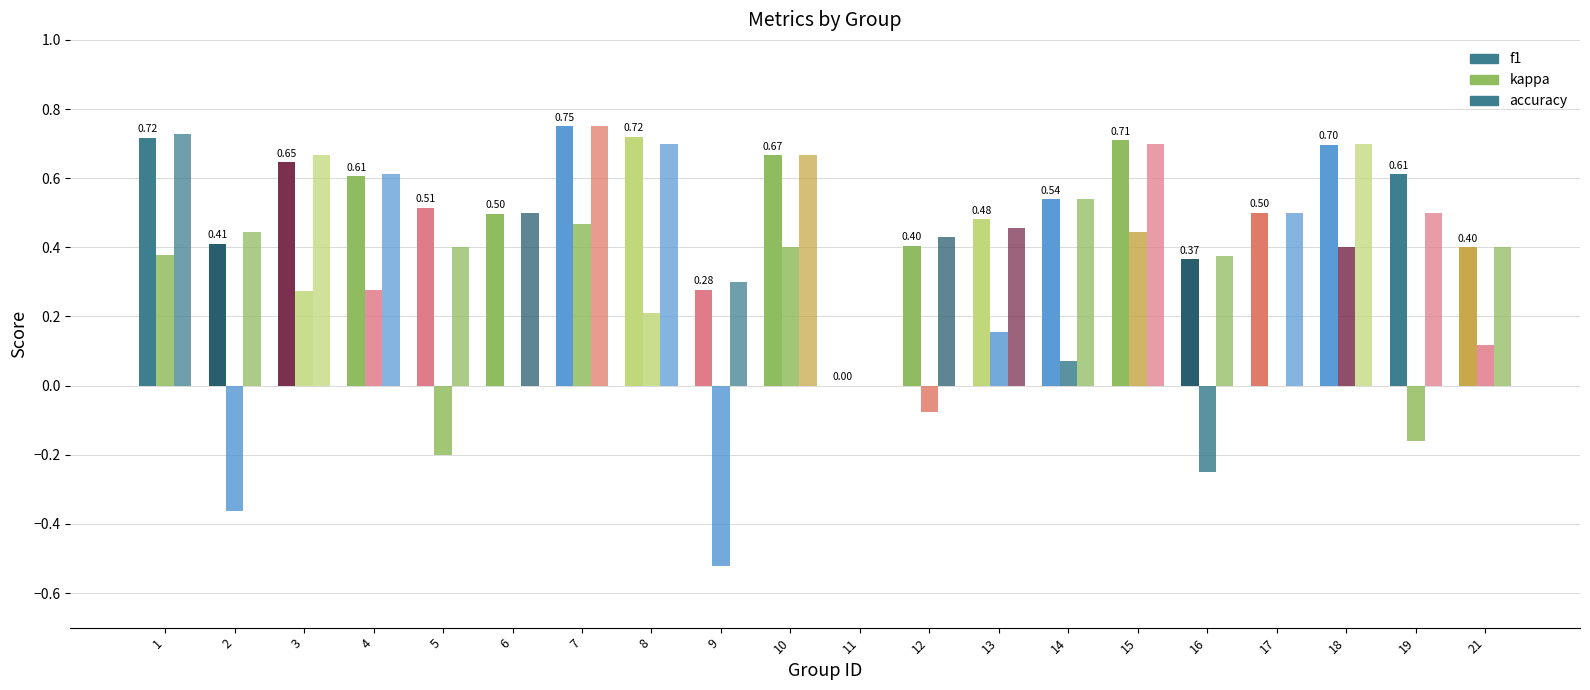

Reading right to left, what are all the values shown in this chart?

f1: 21=0.4	19=0.6	18=0.7	17=0.5	16=0.4	15=0.7	14=0.5	13=0.5	12=0.4	11=0.0	10=0.7	9=0.3	8=0.7	7=0.8	6=0.5	5=0.5	4=0.6	3=0.6	2=0.4	1=0.7
kappa: 21=0.1	19=-0.2	18=0.4	17=0.0	16=-0.2	15=0.4	14=0.1	13=0.2	12=-0.1	11=0.0	10=0.4	9=-0.5	8=0.2	7=0.5	6=0.0	5=-0.2	4=0.3	3=0.3	2=-0.4	1=0.4
accuracy: 21=0.4	19=0.5	18=0.7	17=0.5	16=0.4	15=0.7	14=0.5	13=0.5	12=0.4	11=0.0	10=0.7	9=0.3	8=0.7	7=0.8	6=0.5	5=0.4	4=0.6	3=0.7	2=0.4	1=0.7